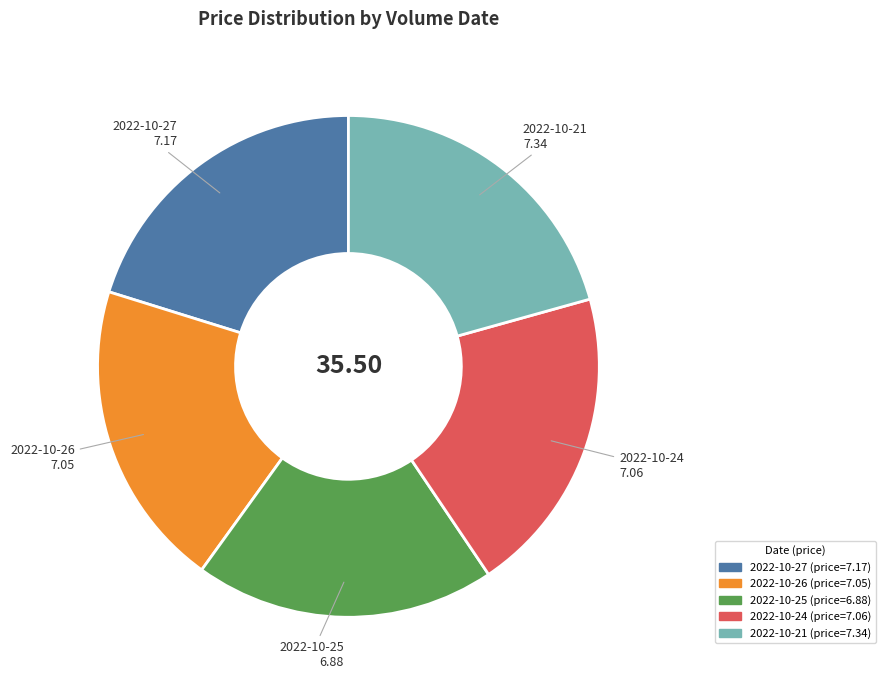

What is the ratio of the value at 2022-10-26 to the value at 2022-10-25?

1.0